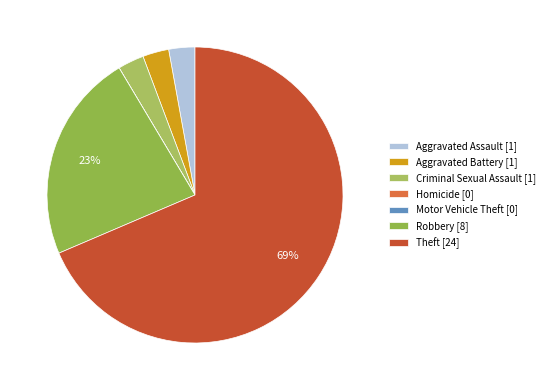

To the nearest percent, what is the difference between the Aggravated Assault and Homicide slice percentages?

3%